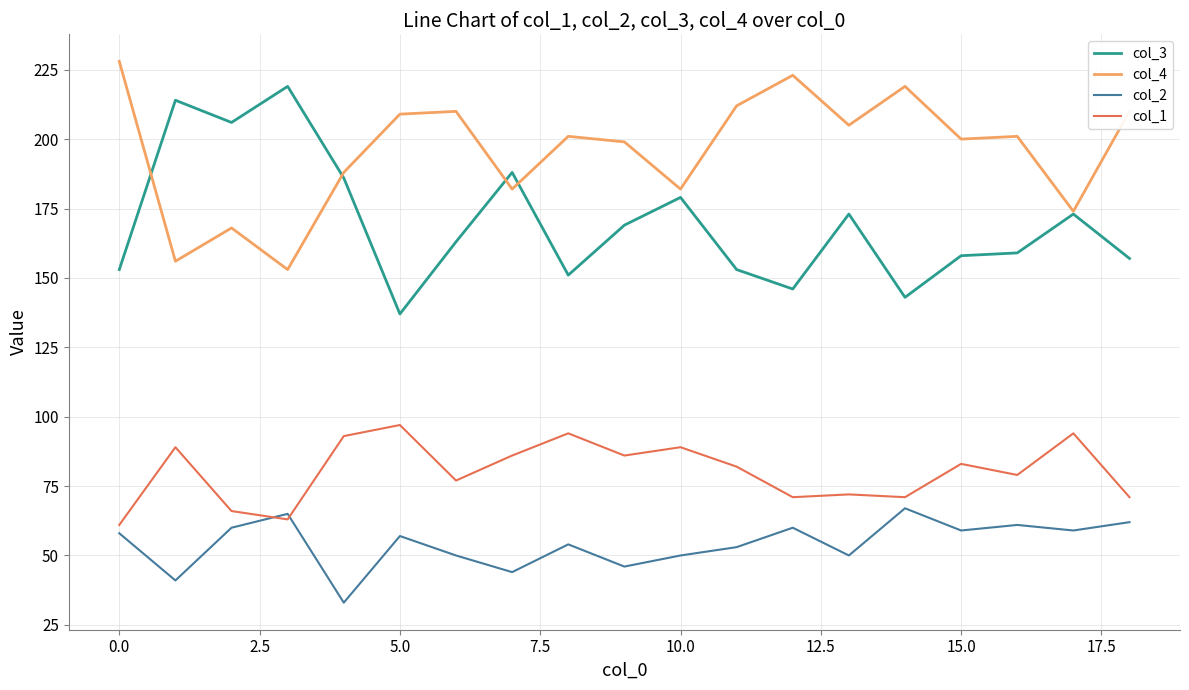

What is the maximum value shown in the chart?

228